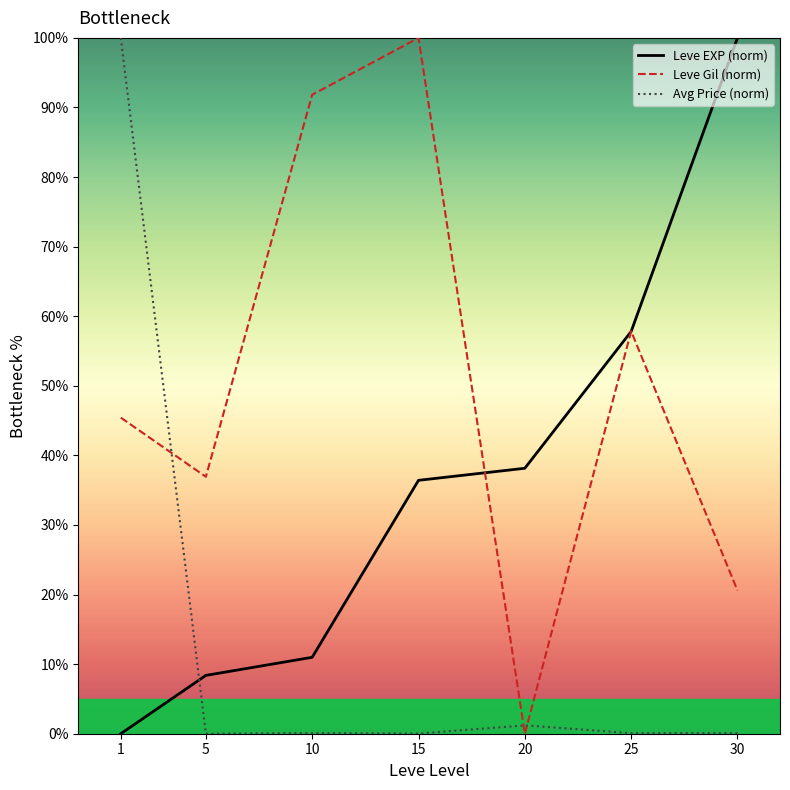

At which category is the sum across all series the highest?

1